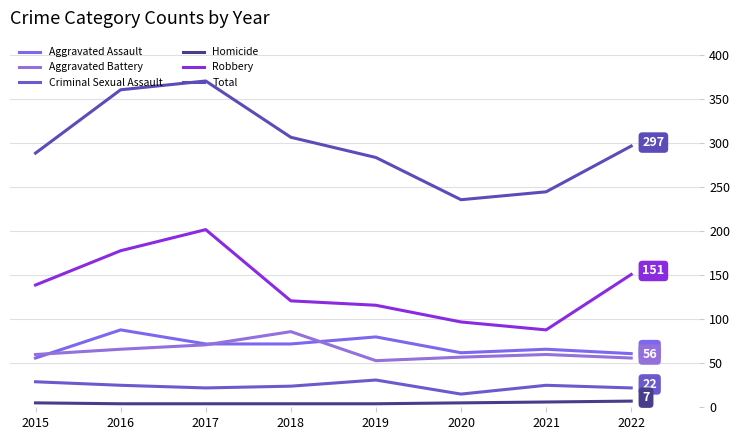

What are all the series names shown in the legend?

Aggravated Assault, Aggravated Battery, Criminal Sexual Assault, Homicide, Robbery, Total